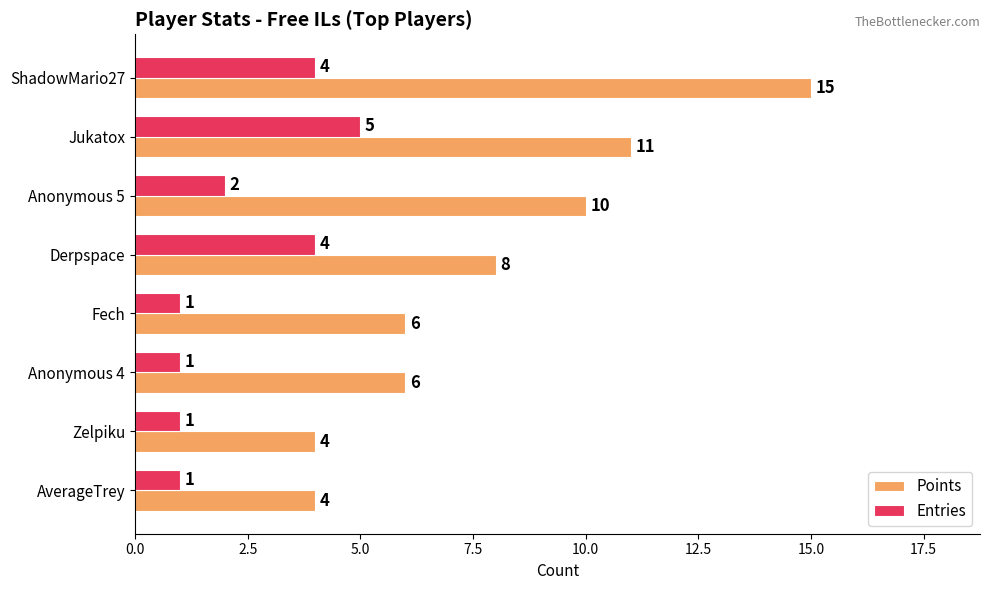

What is the minimum value for Points?

4